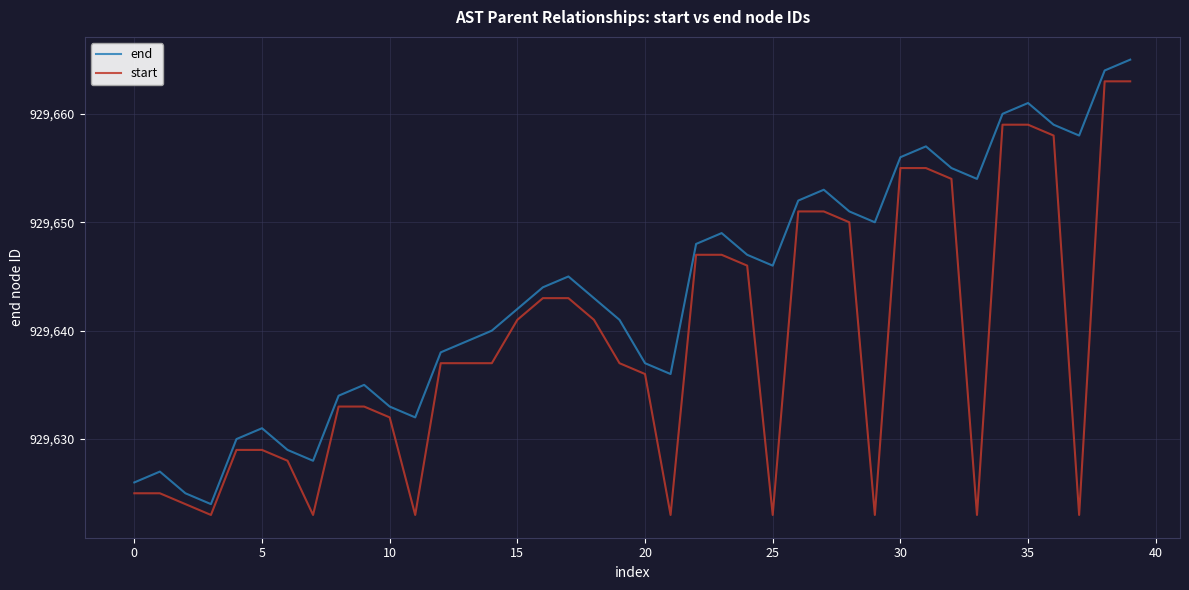

True or false: start and end intersect in this chart.

False